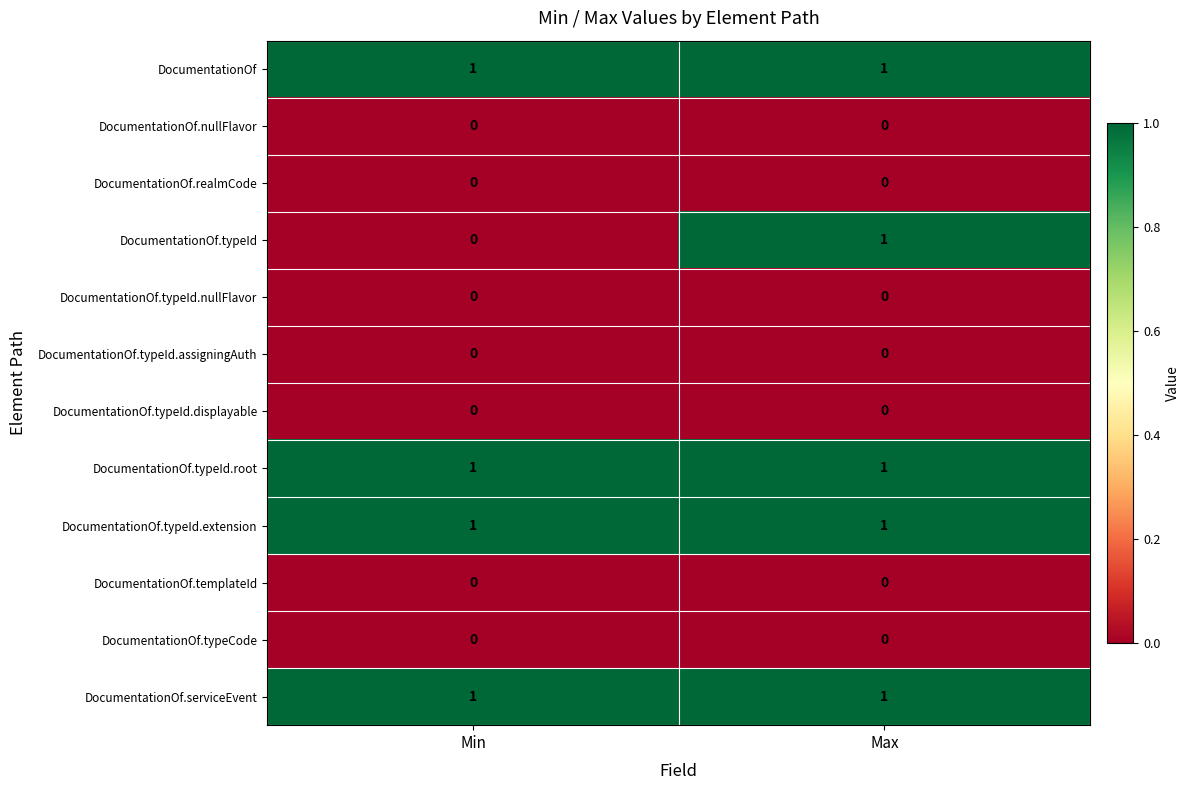

True or false: DocumentationOf has a value of 1 at Max.

True